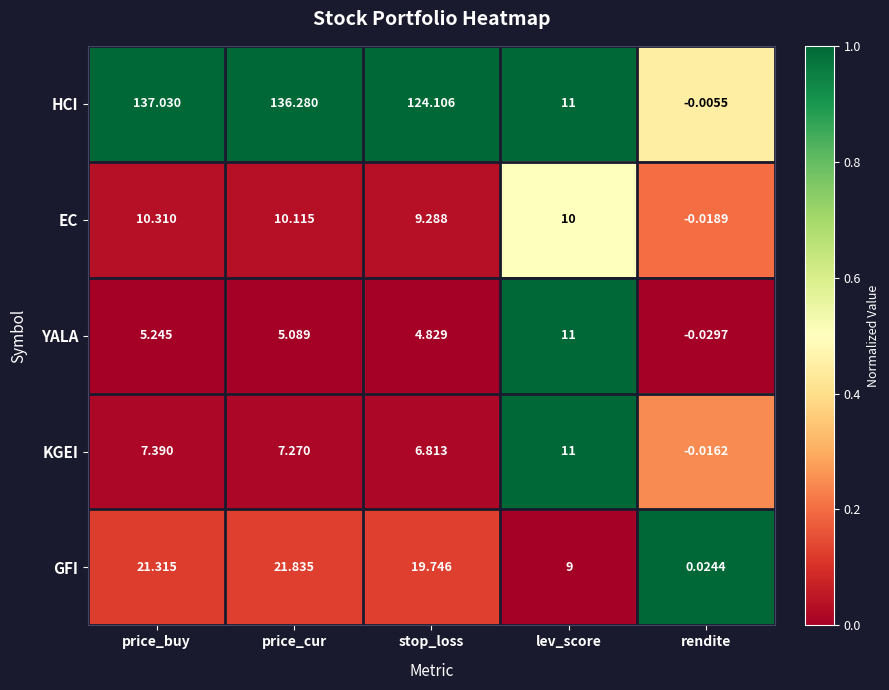

At price_cur, list the series in order from smallest to largest.

YALA, KGEI, EC, GFI, HCI